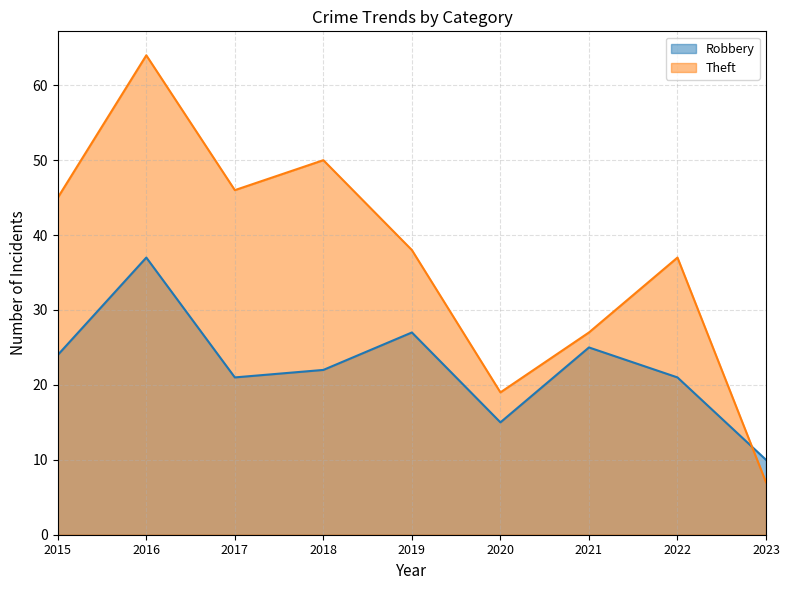

How many values in the Robbery series are below 22?

4